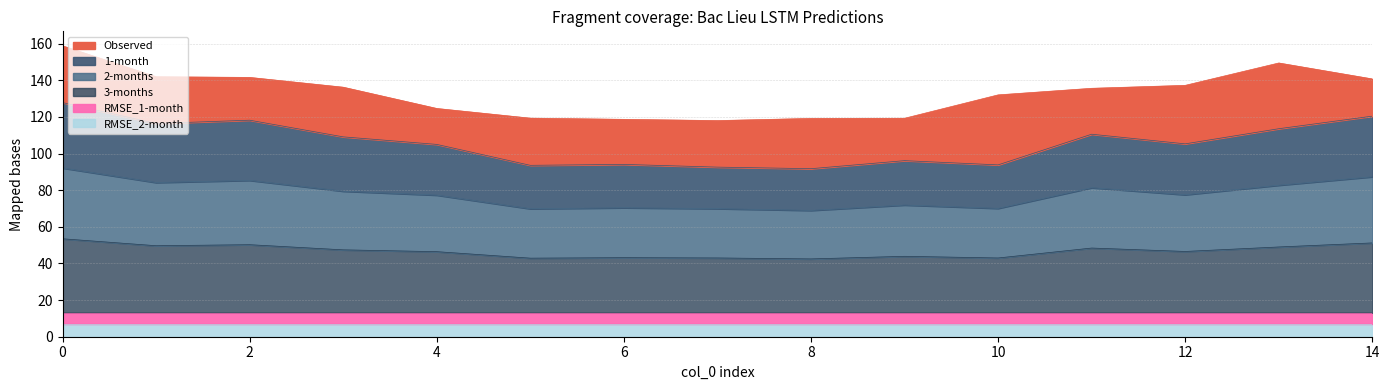

What is the value of the 2-months point at the 13th from the left?

77.5